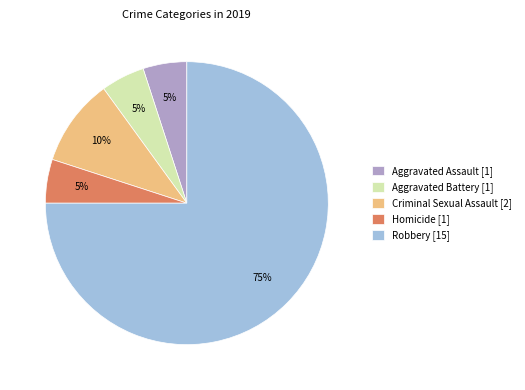

Do Criminal Sexual Assault [2] and Homicide [1] together represent more than half of the pie?

No